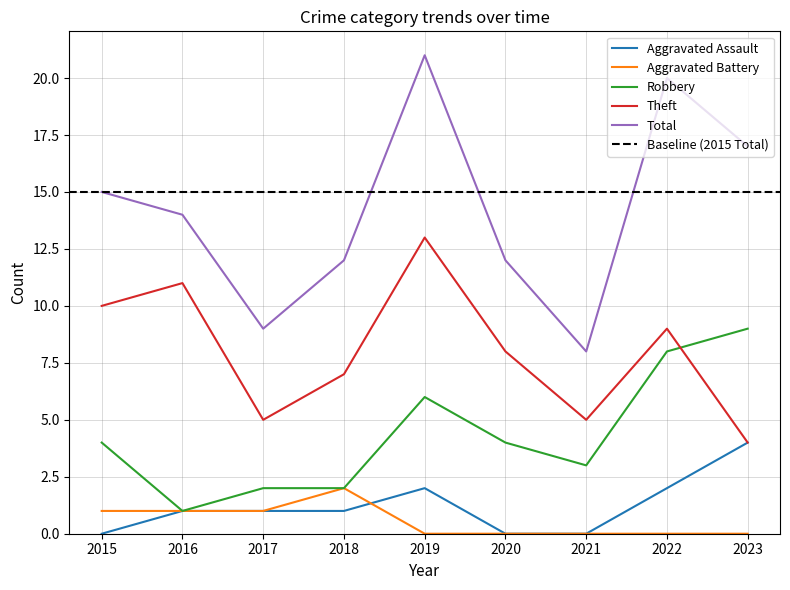

What is the spread (max minus min) of values at 2023?

17